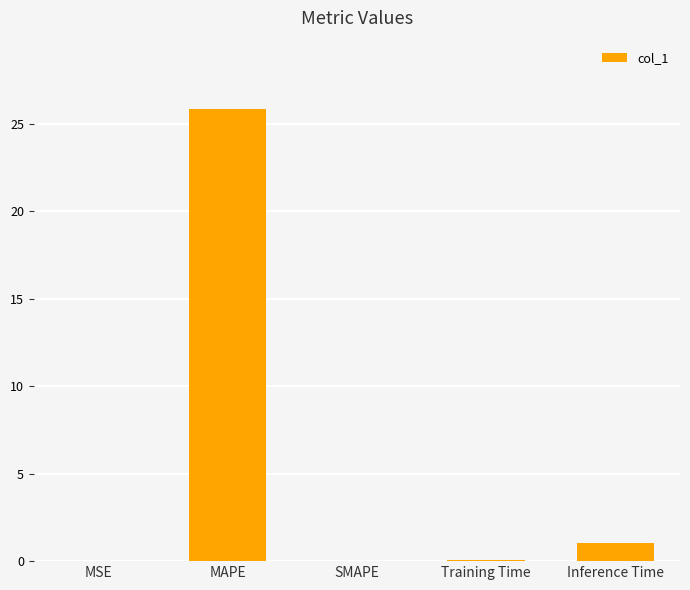

Which label corresponds to the largest value in the chart?

MAPE